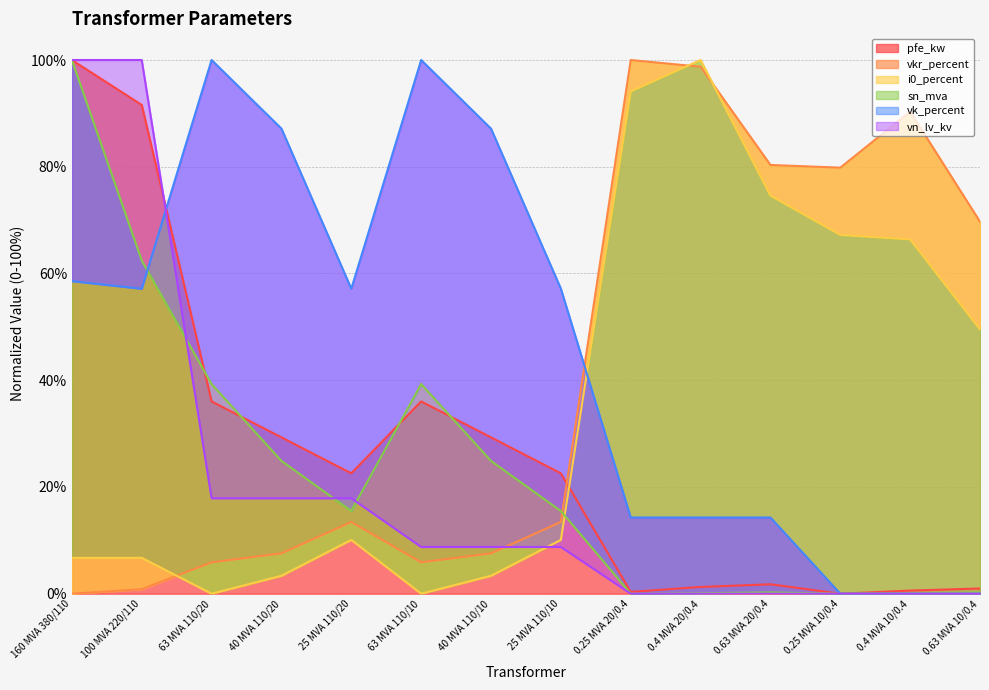

What is the label of the 8th point from the left?

25 MVA 110/10